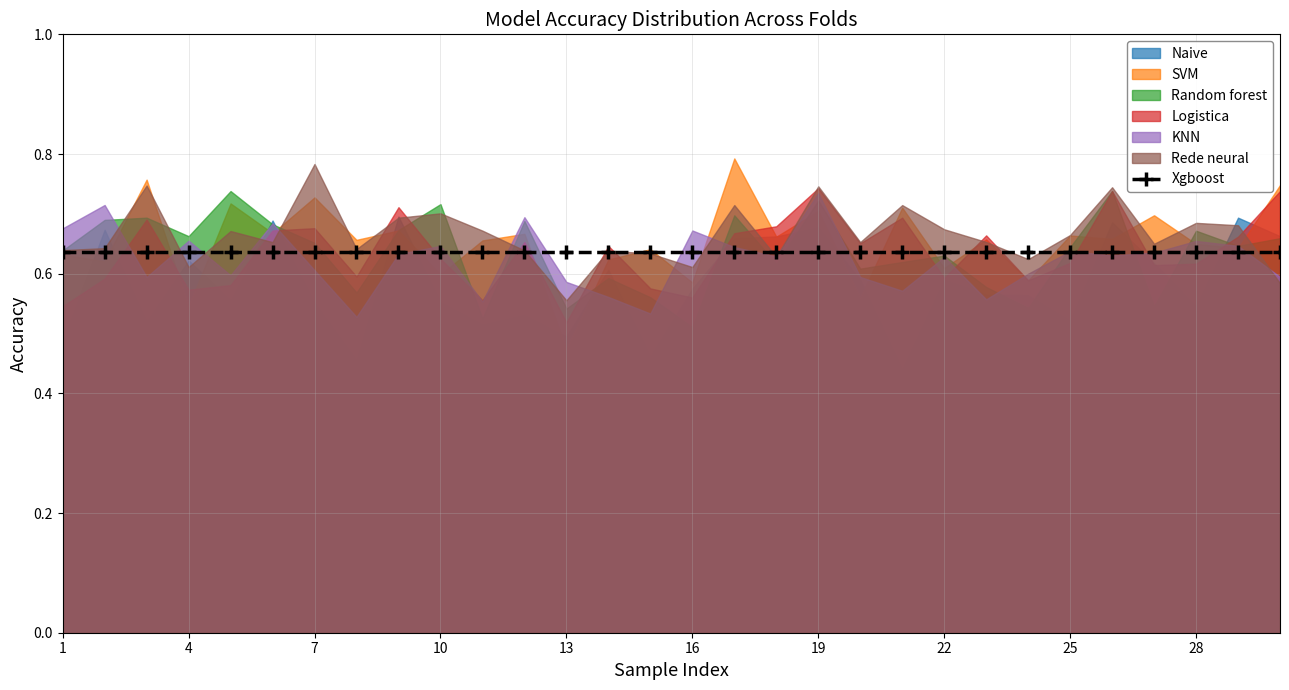

True or false: Random forest has more than 2 interior local peaks.

True